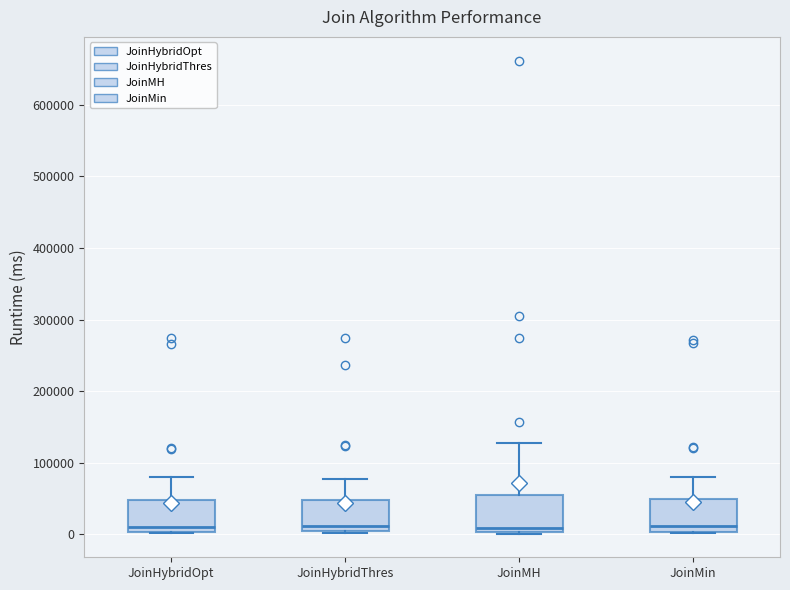

Reading left to right, transcribe this box plot: for each box, give where its median line is, the range the box spans, and where its two whiskers end, as read against the y-axis. The values are not printed on the chart, so give them approximately, as read against the axis.

JoinHybridOpt: median 10000, box 0 to 50000, whiskers 0 to 80000
JoinHybridThres: median 10000, box 0 to 50000, whiskers 0 to 80000
JoinMH: median 10000, box 0 to 50000, whiskers 0 to 130000
JoinMin: median 10000, box 0 to 50000, whiskers 0 to 80000